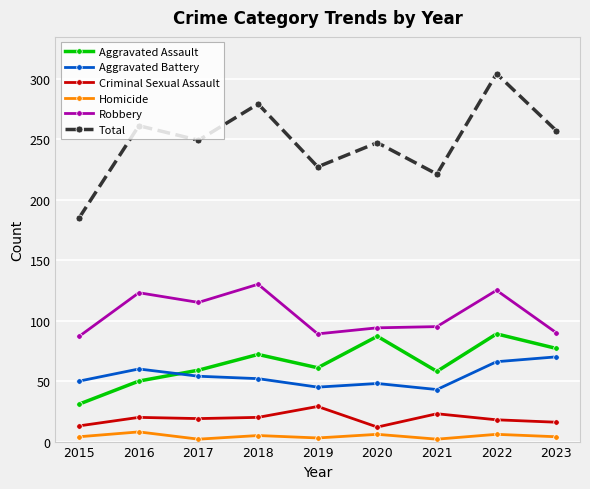

At 2018, list the series in order from smallest to largest.

Homicide, Criminal Sexual Assault, Aggravated Battery, Aggravated Assault, Robbery, Total